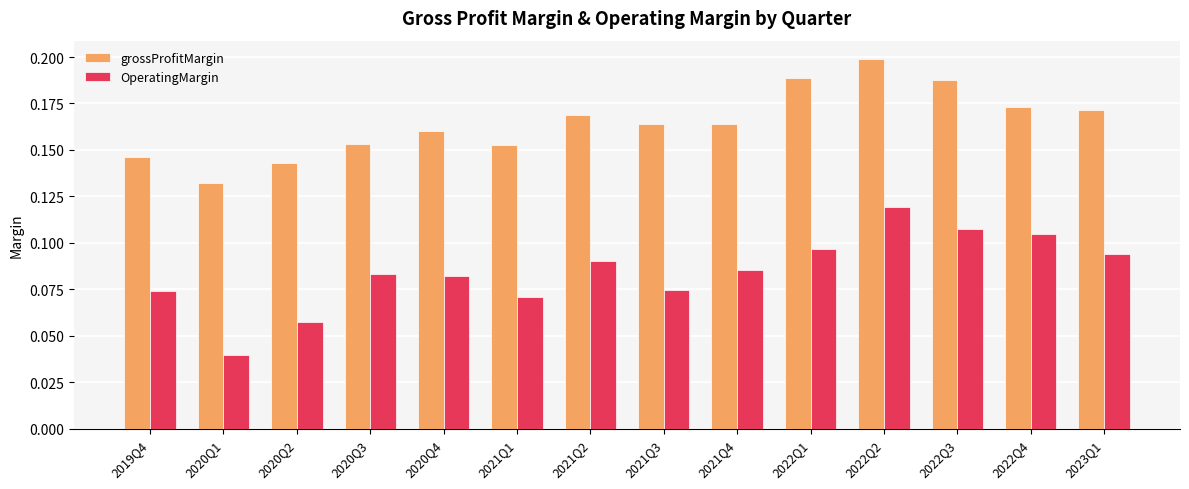

What is the sum of all grossProfitMargin values?

2.3